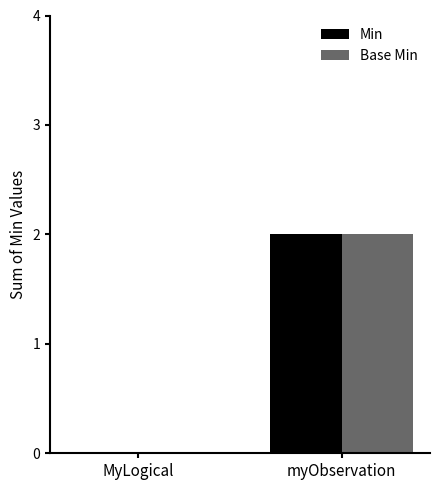

The value of Min at myObservation is 2. True or false?

True